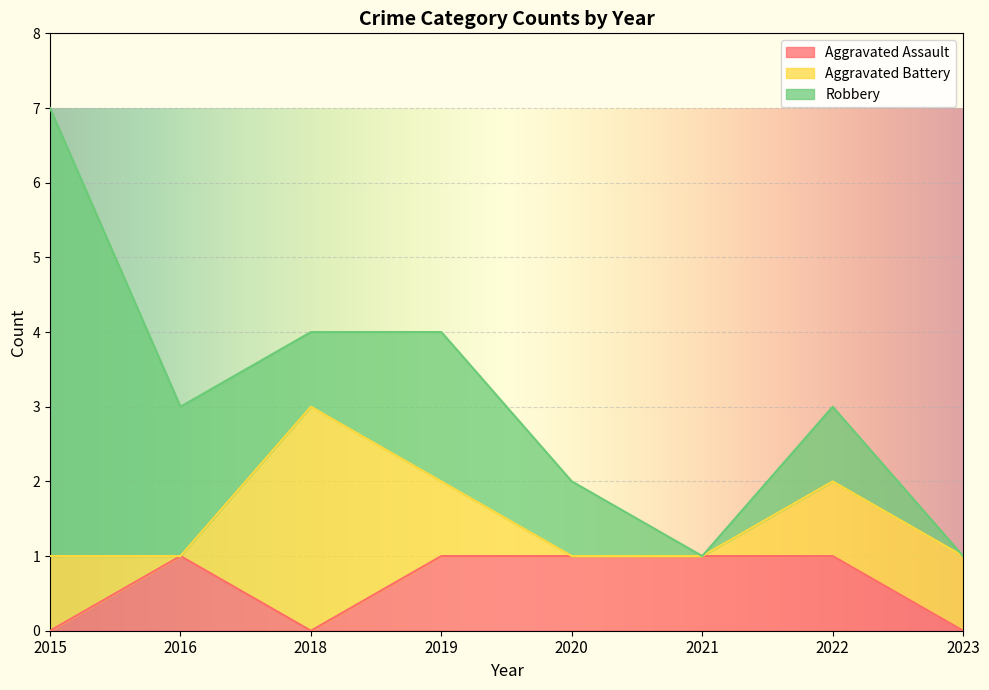

Reading left to right, extract all data points from this chart.

Aggravated Assault: 2015=0	2016=1	2018=0	2019=1	2020=1	2021=1	2022=1	2023=0
Aggravated Battery: 2015=1	2016=0	2018=3	2019=1	2020=0	2021=0	2022=1	2023=1
Robbery: 2015=6	2016=2	2018=1	2019=2	2020=1	2021=0	2022=1	2023=0